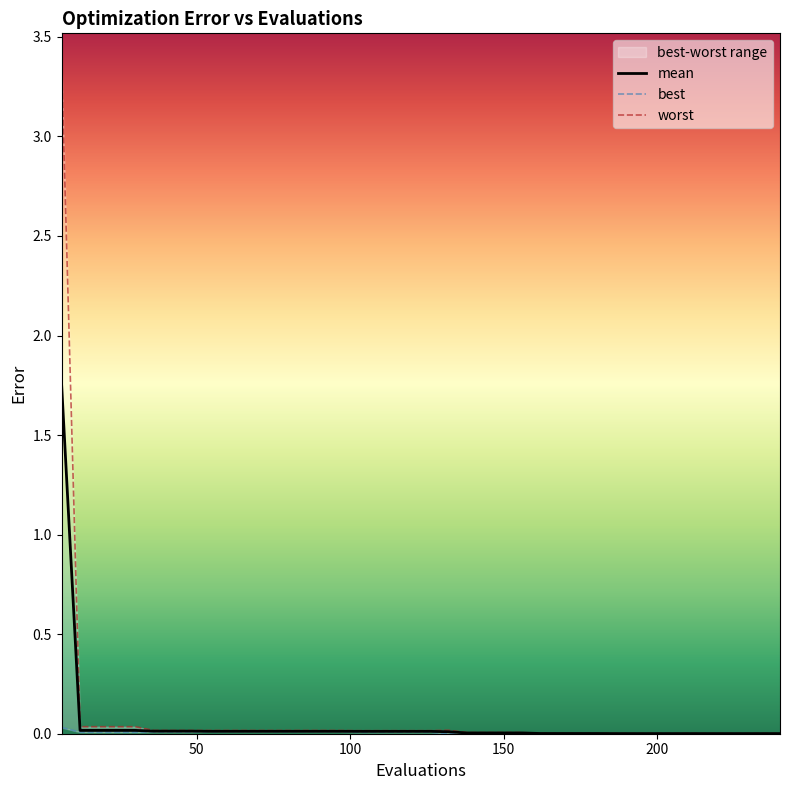

List the series in order of their peak value, lowest first.

best, mean, worst